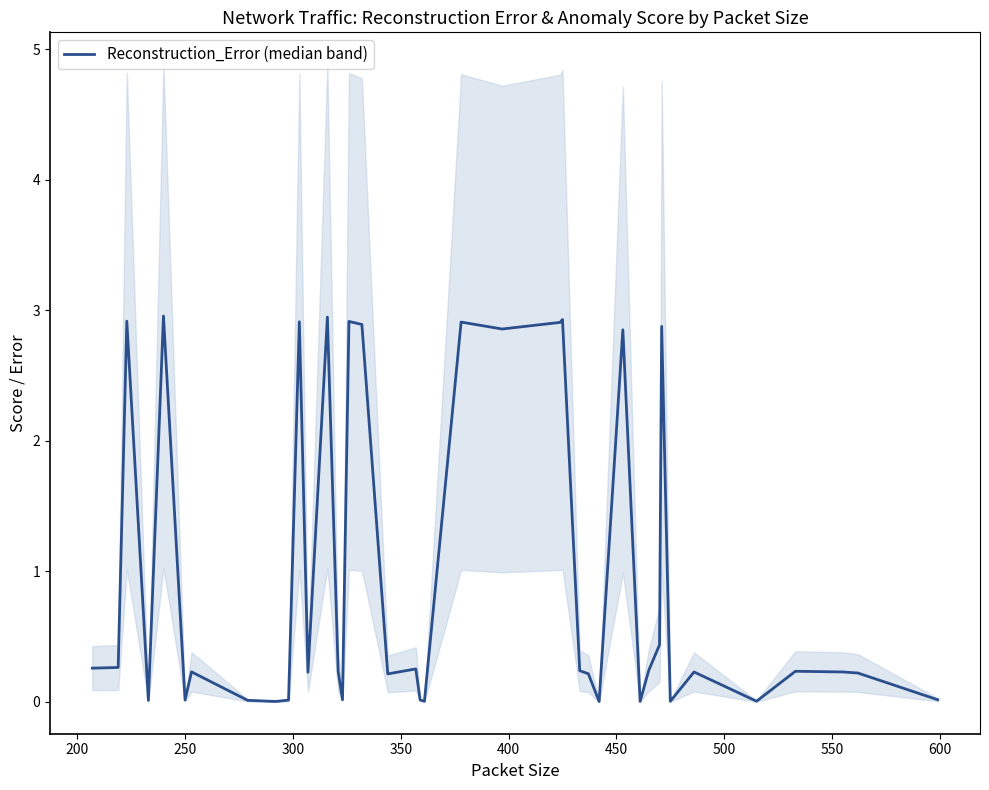

Does the chart have visible grid lines?

No